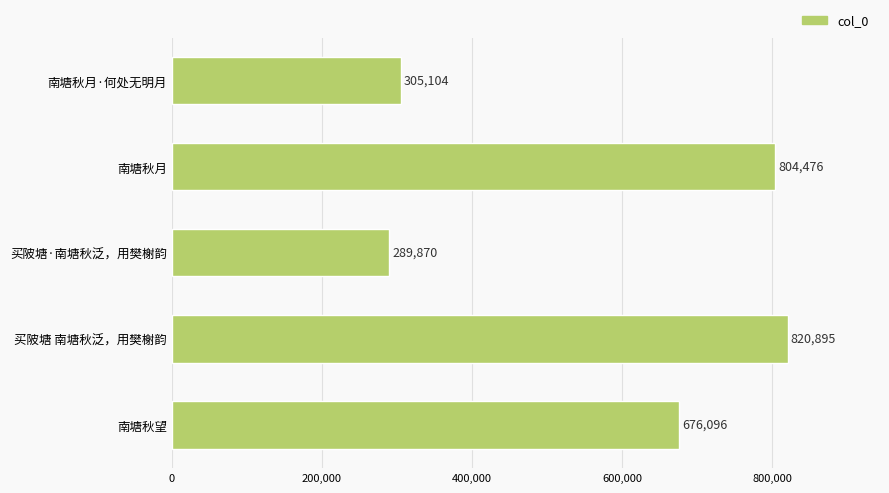

What is the change in value from 买陂塘 南塘秋泛，用樊榭韵 to 南塘秋望?

-144799